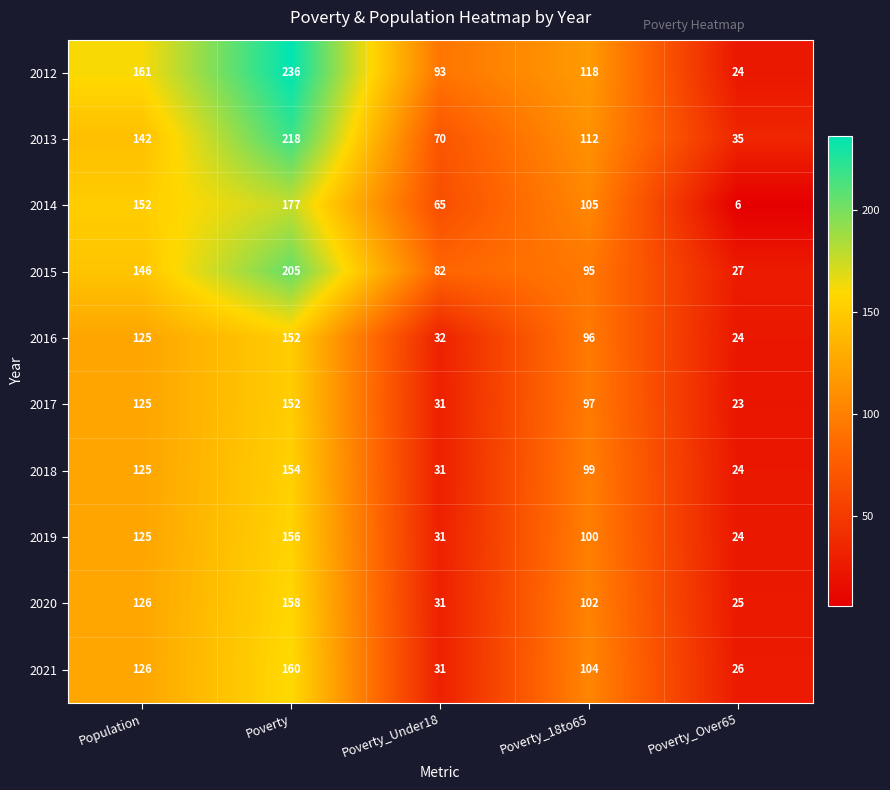

What is the maximum value for 2020?

158